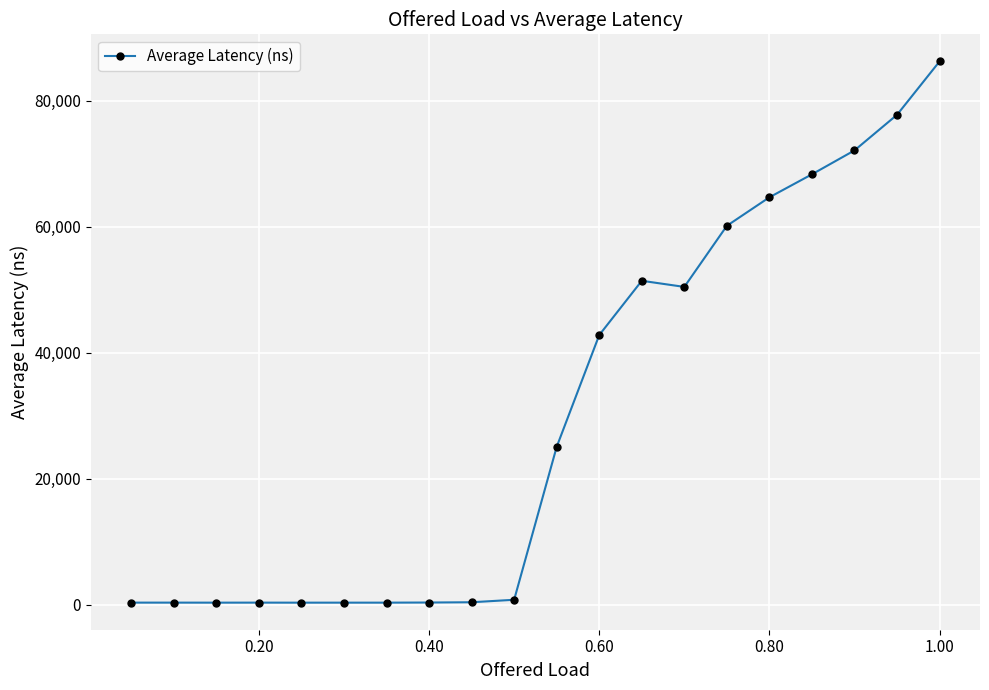

What is the sum of all values?

602700.3